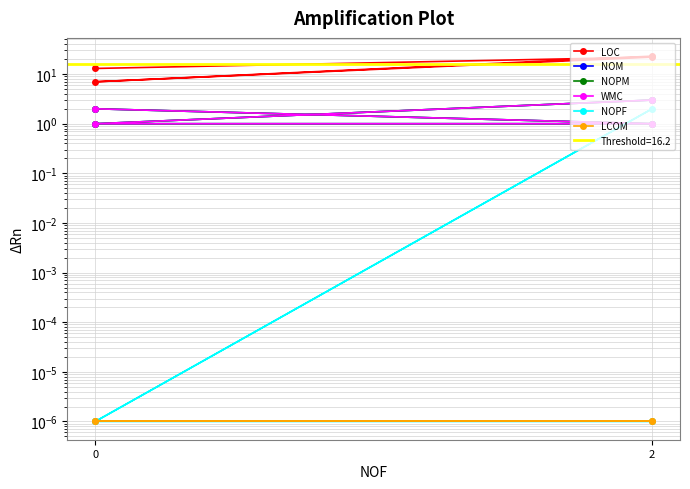

Rank the series by their maximum value, from lowest to highest.

LCOM, NOPF, NOM, NOPM, WMC, LOC